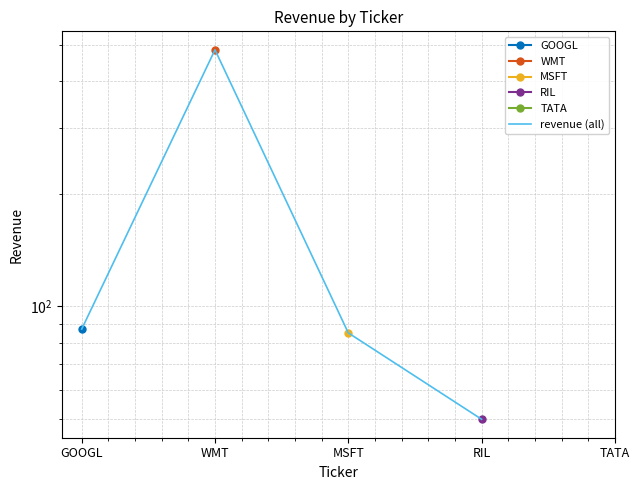

How many values are above zero?

4